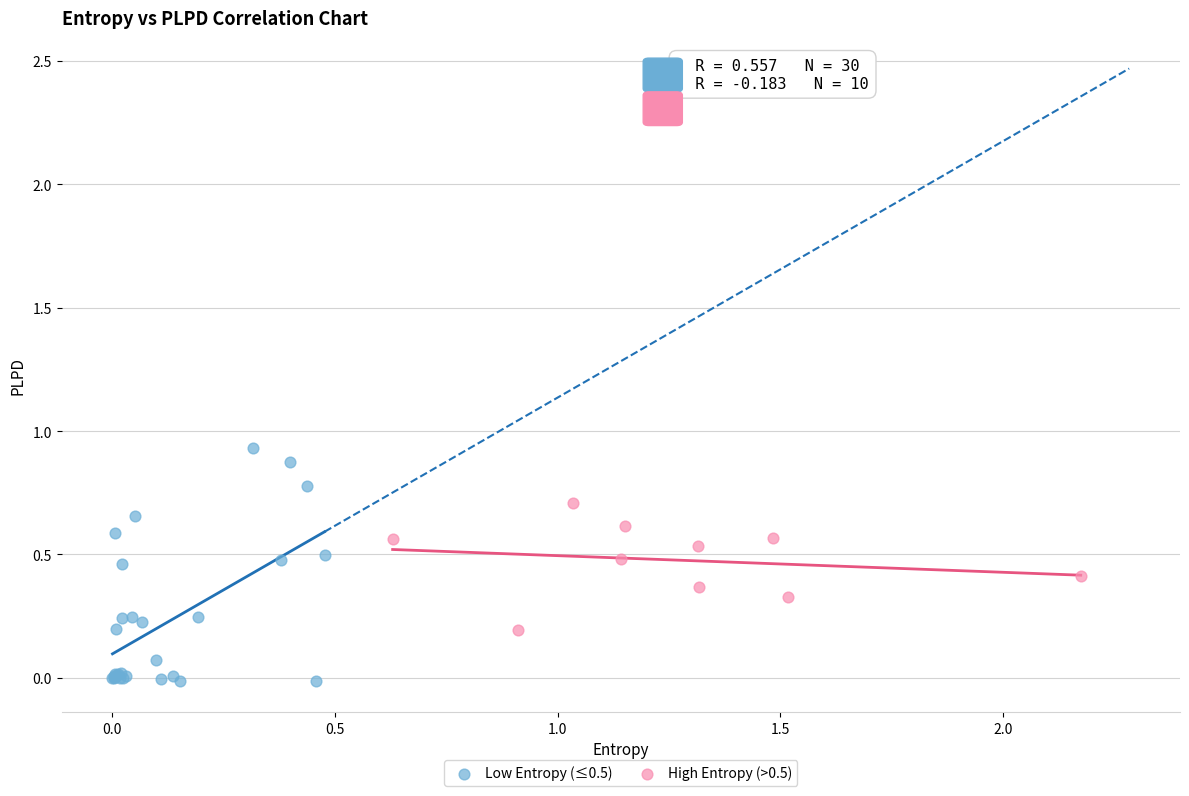

Which series has the widest spread of Y values?

Low Entropy (≤0.5)